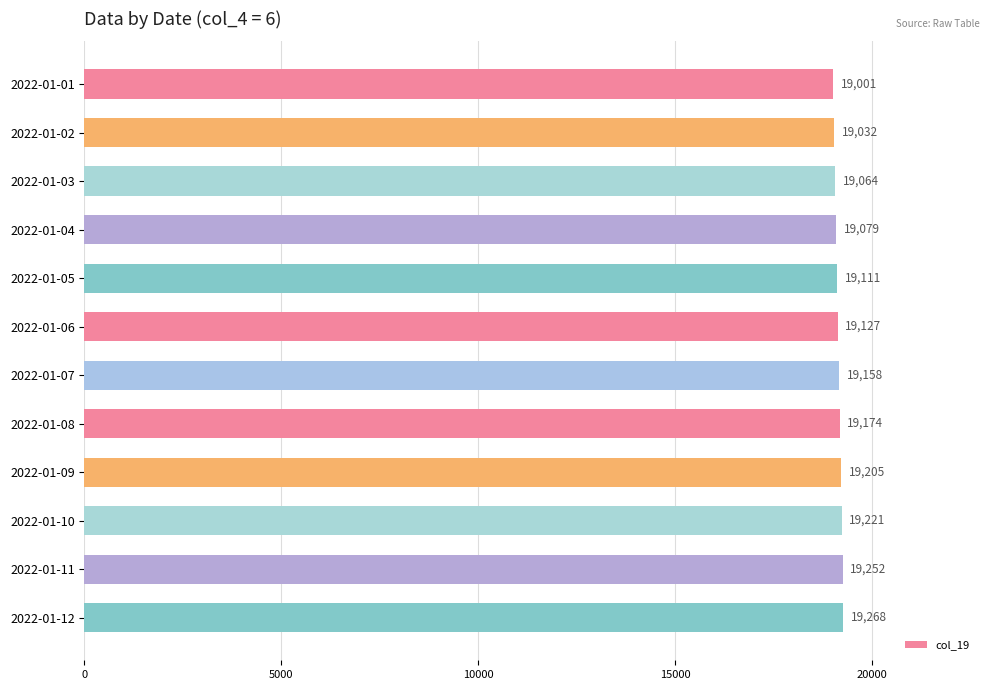

Reading top to bottom, what are all the values shown in this chart?

2022-01-01=19001	2022-01-02=19032	2022-01-03=19064	2022-01-04=19079	2022-01-05=19111	2022-01-06=19127	2022-01-07=19158	2022-01-08=19174	2022-01-09=19205	2022-01-10=19221	2022-01-11=19252	2022-01-12=19268